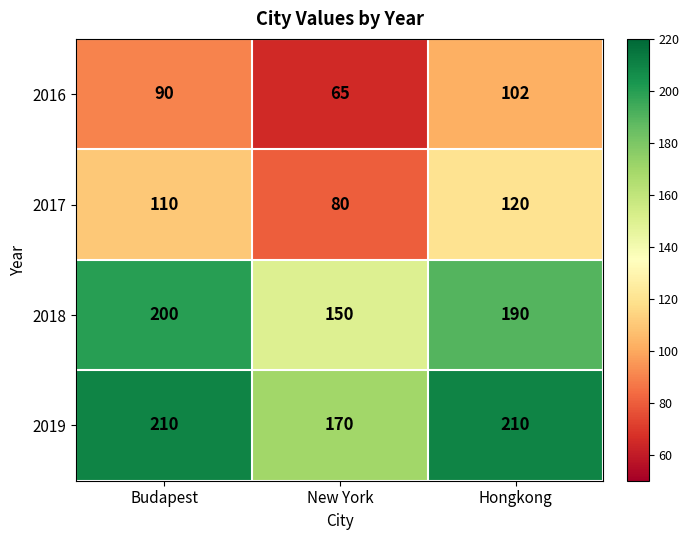

Is it true that 2018 equals 200 at Budapest?

True